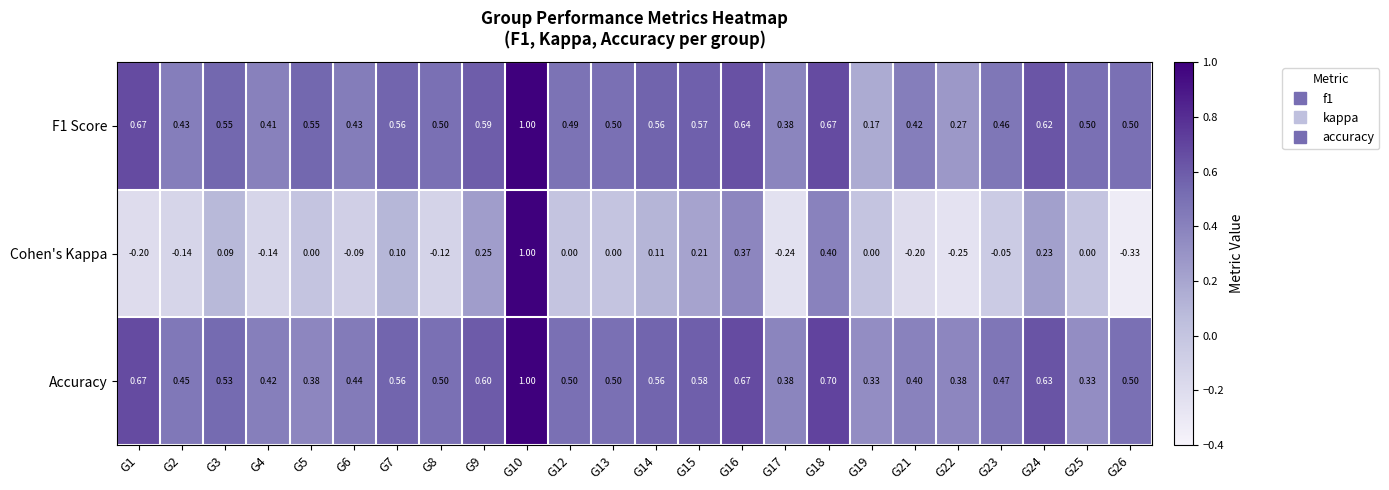

What is the total value across all series at G14?

1.2